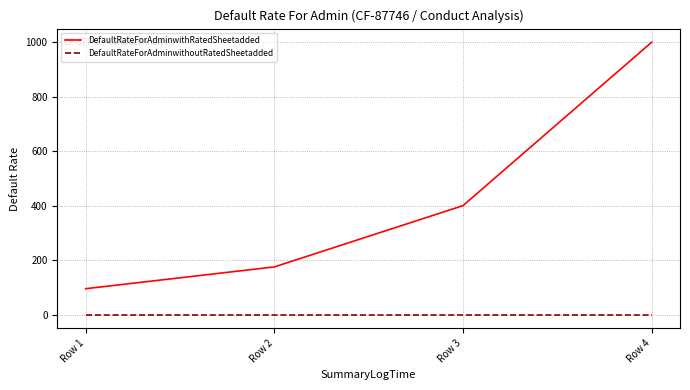

Reading left to right, what are all the values shown in this chart?

DefaultRateForAdminwithRatedSheetadded: 95	175	400	1000
DefaultRateForAdminwithoutRatedSheetadded: 0	0	0	0